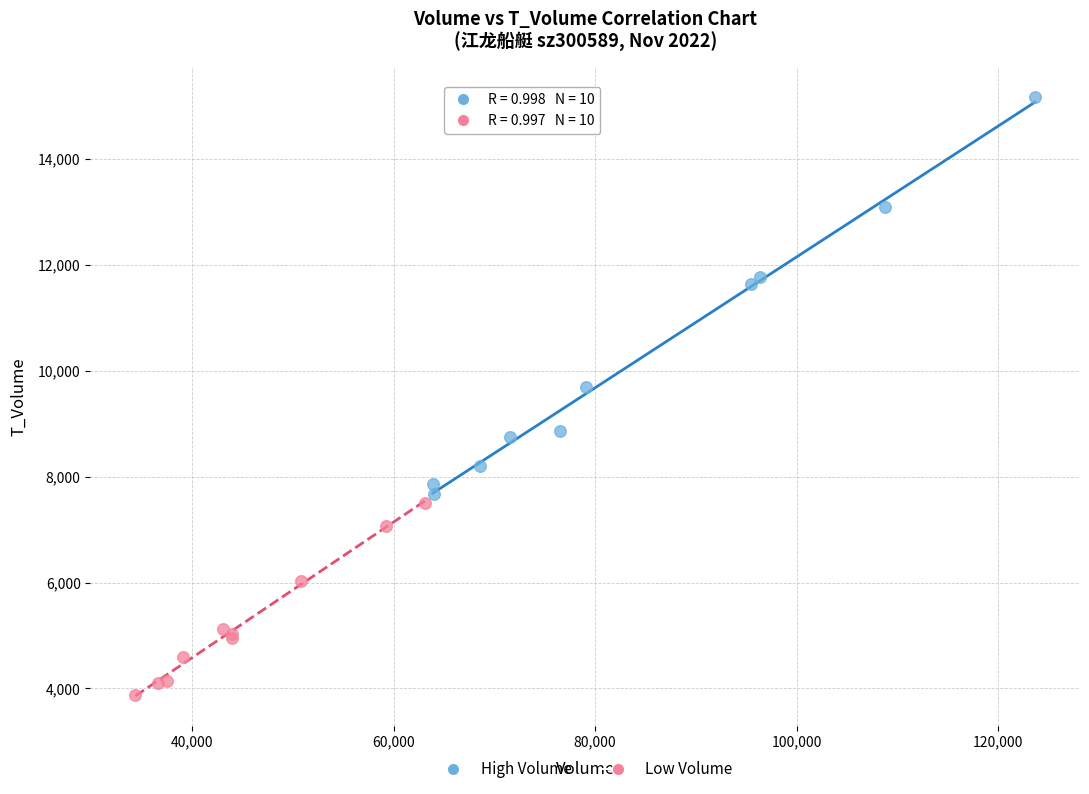

What are all the series names shown in the legend?

High Volume, Low Volume